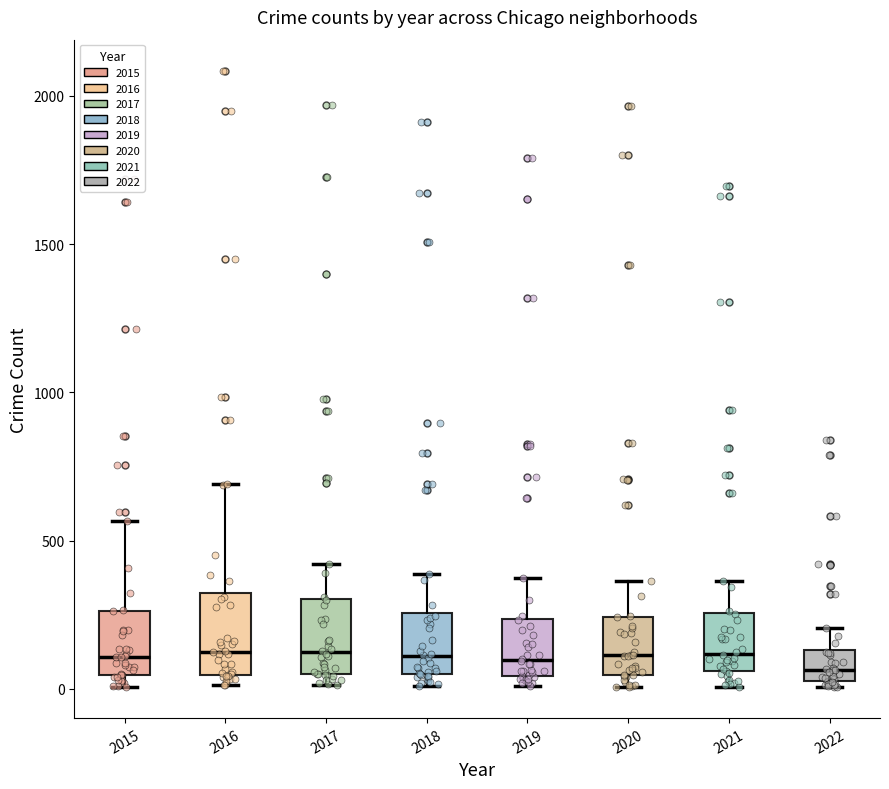

Where does the upper whisker of the box at x = 2017 end on the y-axis? The values are not printed on the chart, so give them approximately, as read against the axis.

400